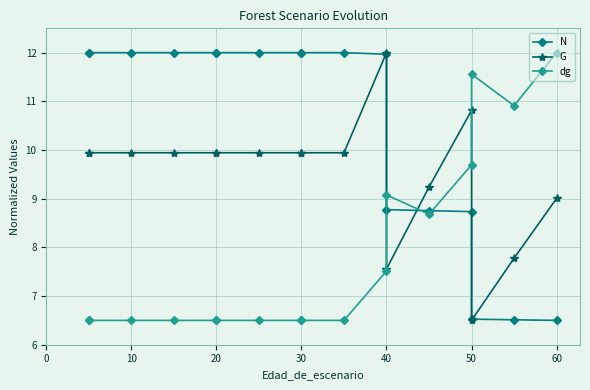

How many series are shown in this chart?

3